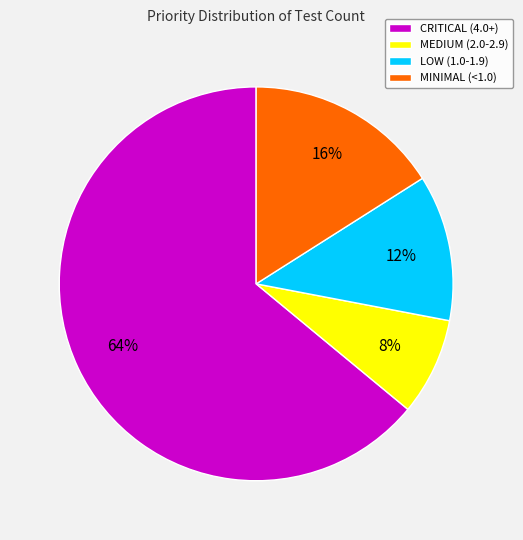

What percentage is the MEDIUM (2.0-2.9) slice, to the nearest percent?

8%